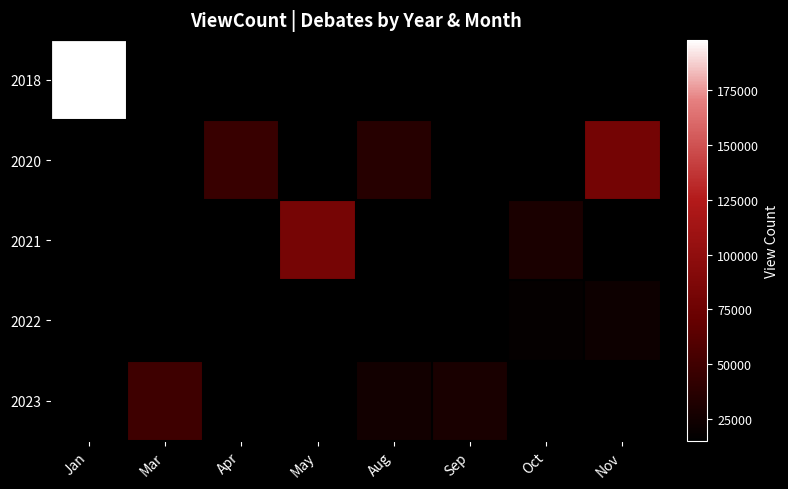

Rank the series by their maximum value, from lowest to highest.

2022, 2023, 2020, 2021, 2018